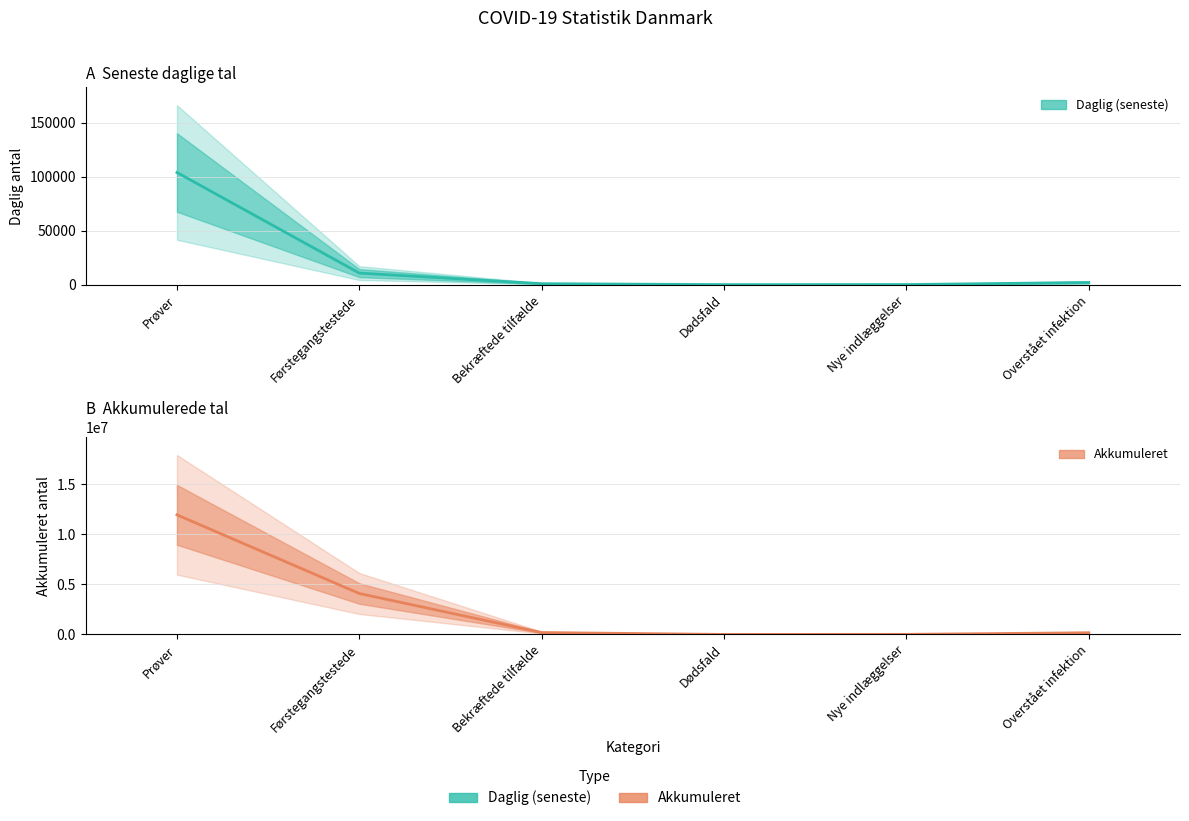

Which series has the largest range (max minus min)?

Akkumuleret